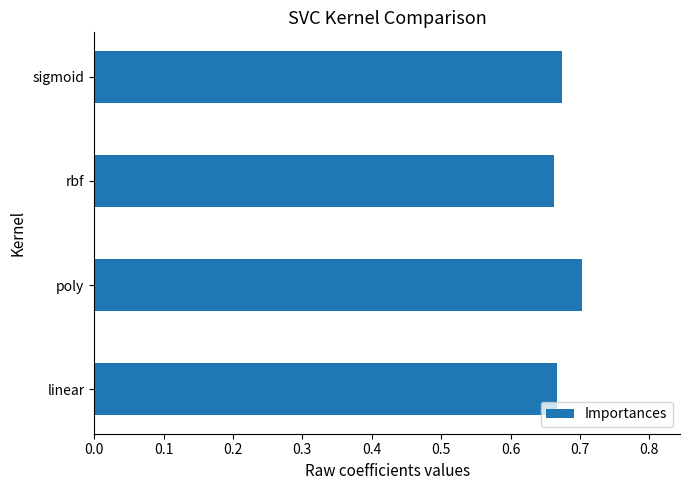

Is it true that the value at sigmoid is 0.3?

False